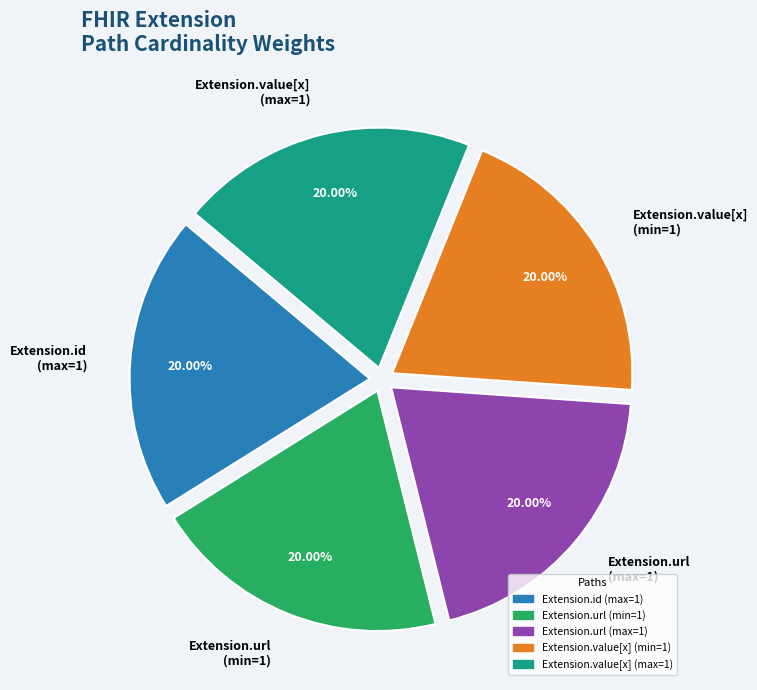

Is there a majority slice in this chart?

No